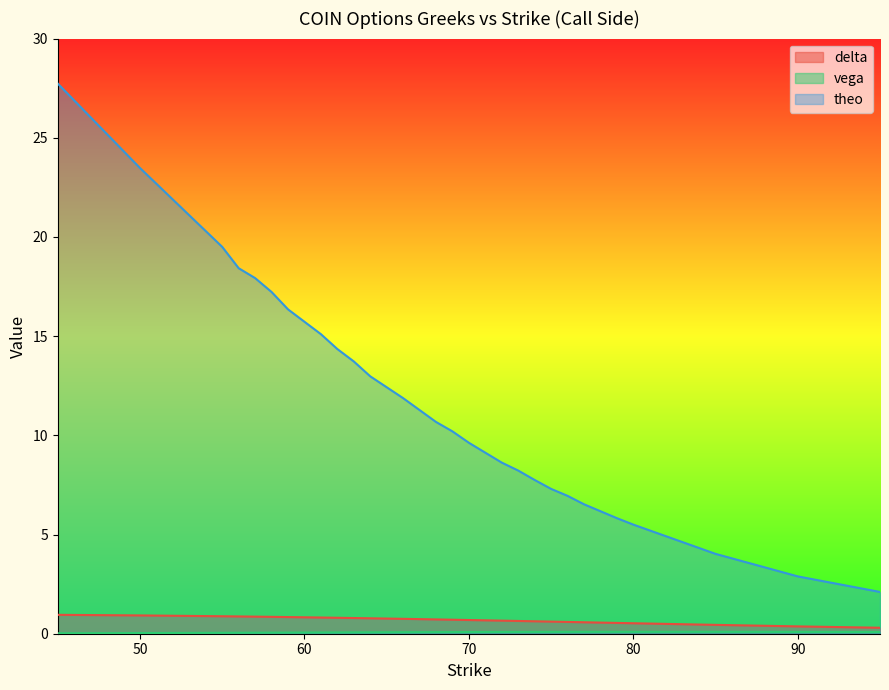

True or false: vega and theo cross at least once.

False